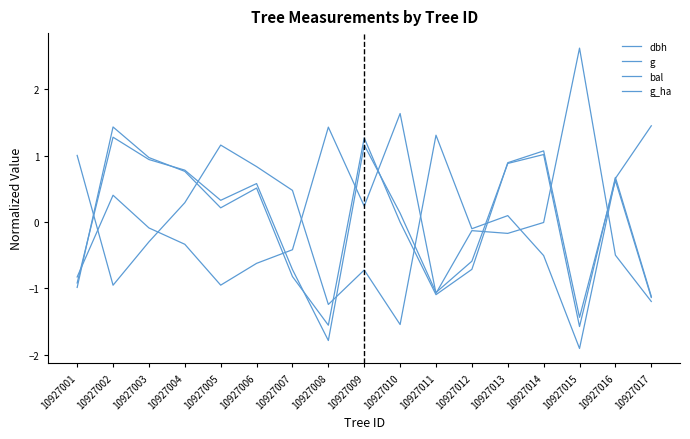

What is the minimum value shown in the chart?

-1.9